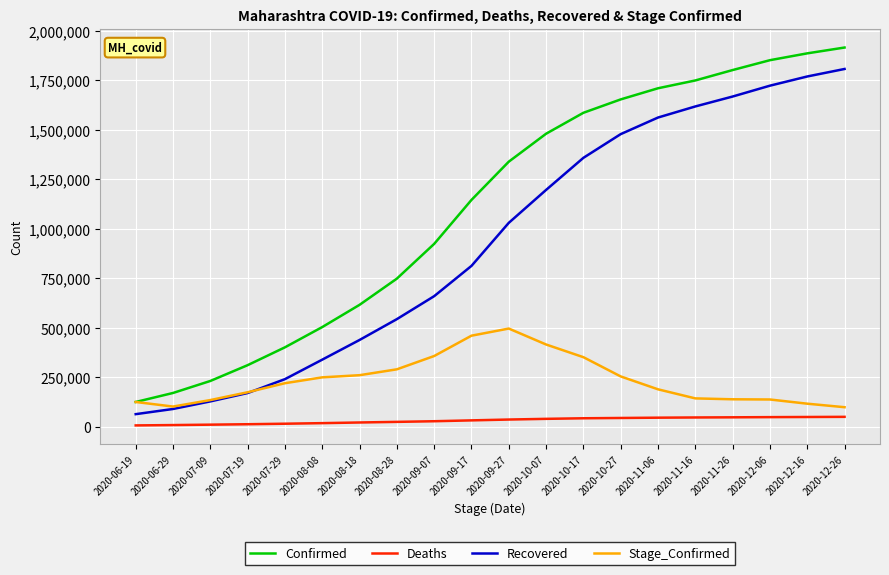

At which label does Confirmed reach its minimum?

2020-06-19